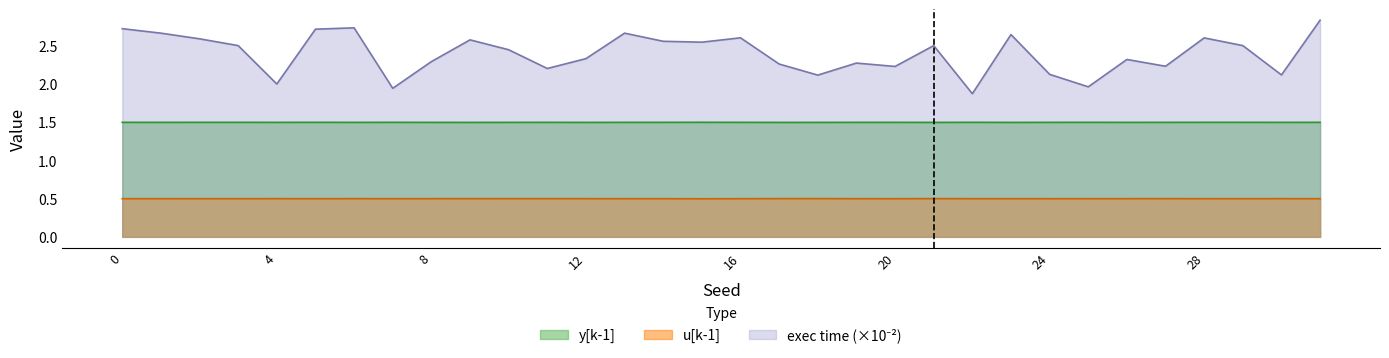

True or false: exec time and y[k-1] cross at least once.

False